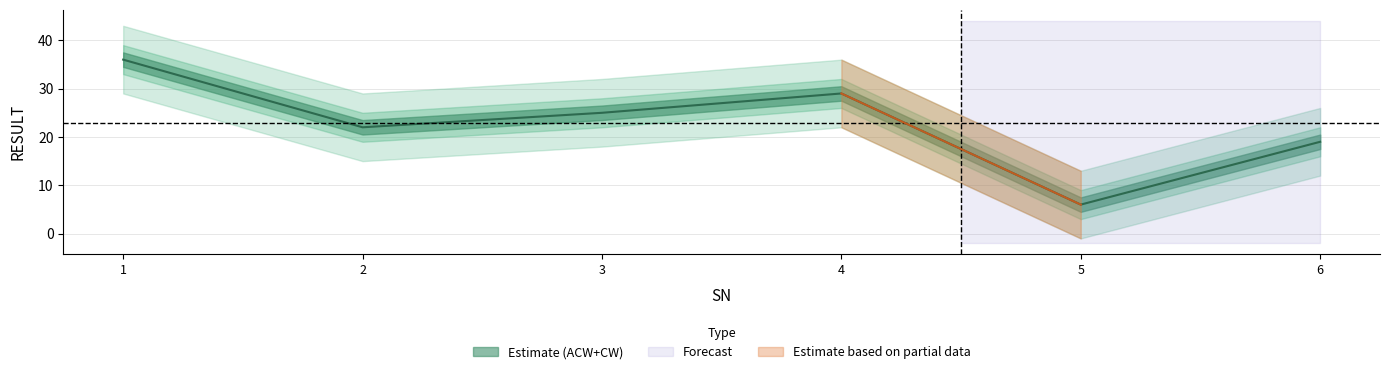

Is it true that CW equals 19 at 3?

True